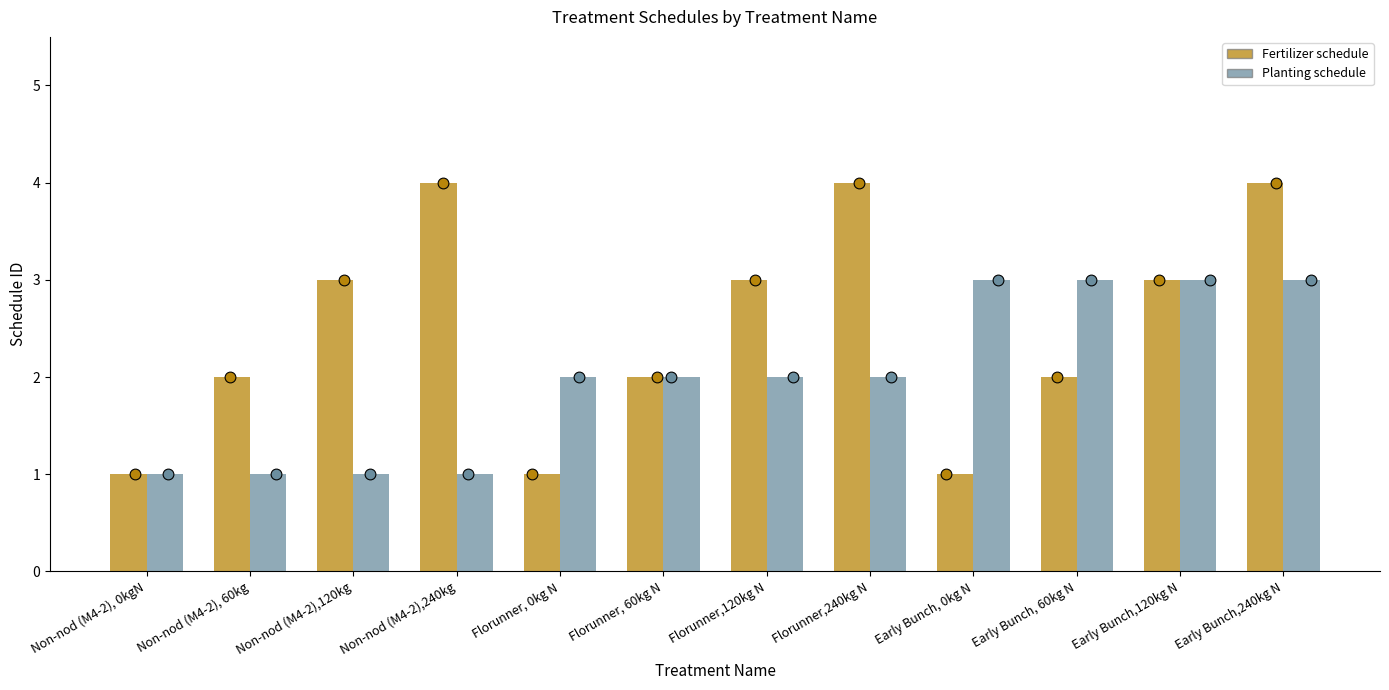

Which series contains the highest Y value?

Fertilizer schedule